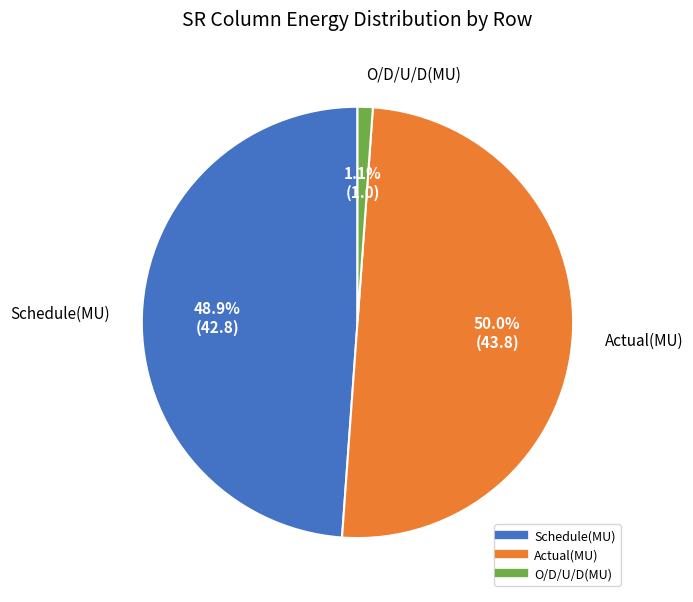

Rank the categories by value from lowest to highest.

O/D/U/D(MU), Schedule(MU), Actual(MU)